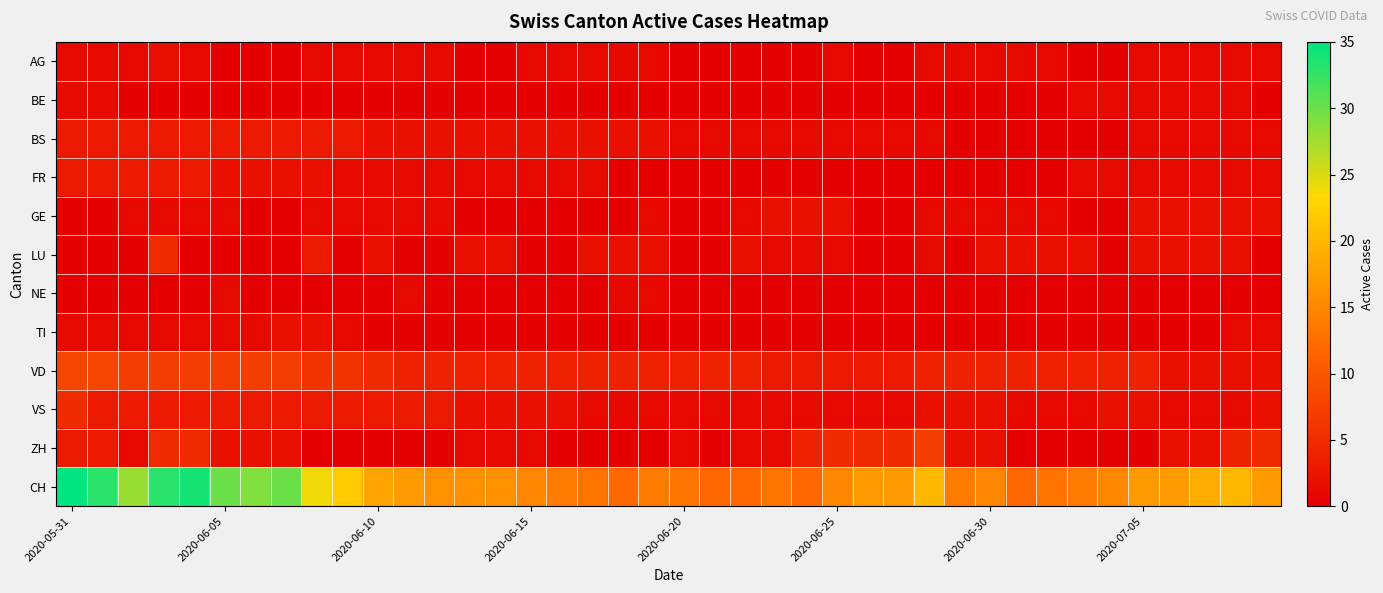

Rank the series by their maximum value, from lowest to highest.

BE, NE, AG, GE, TI, BS, FR, LU, VS, ZH, VD, CH